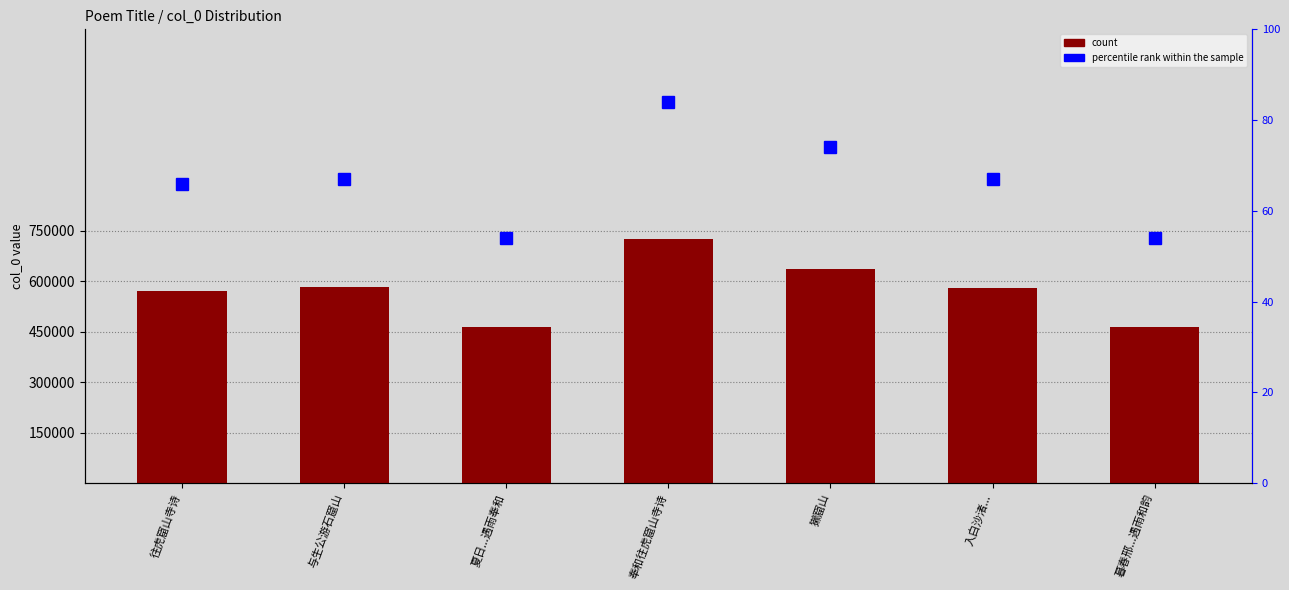

What is the average value of the percentile rank within the sample series?

67